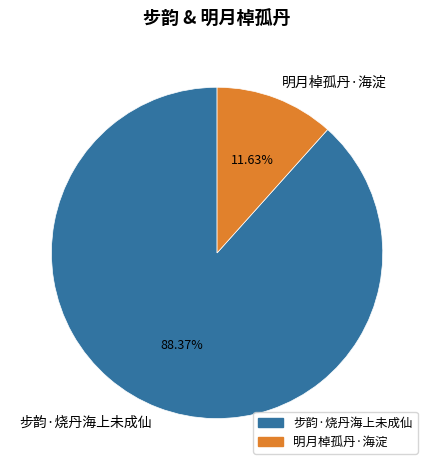

The 步韵·烧丹海上未成仙 slice represents 88% of the pie. True or false?

True